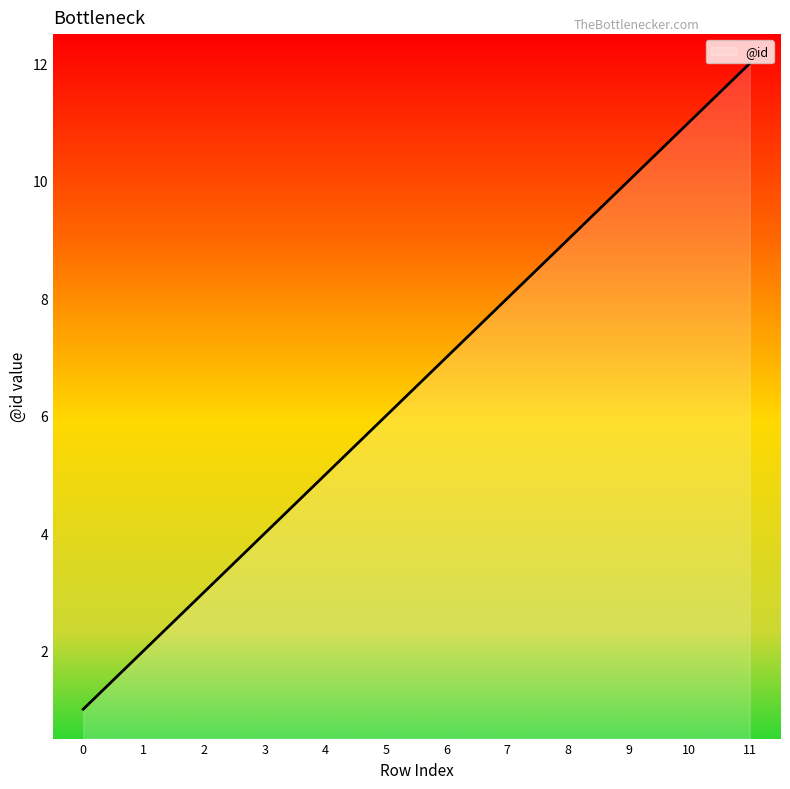

Where is the data nearest to the value 6?

5